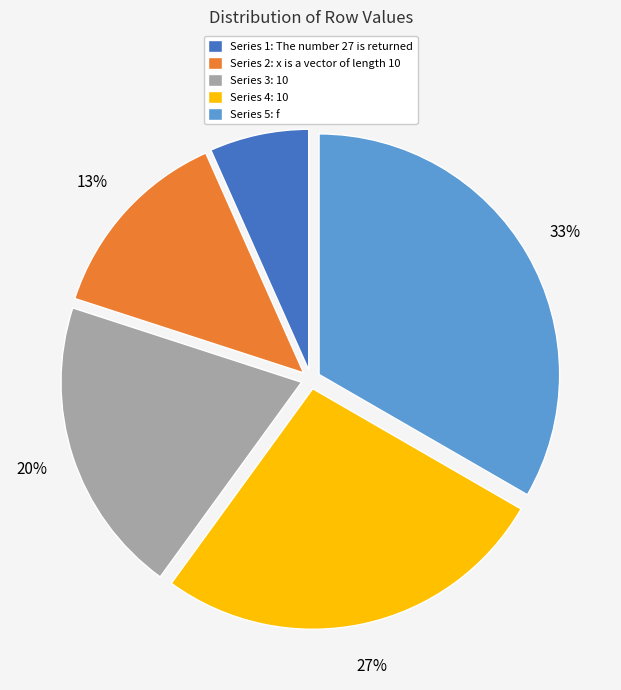

What percentage is the Series 1: The number 27 is returned slice, to the nearest percent?

7%